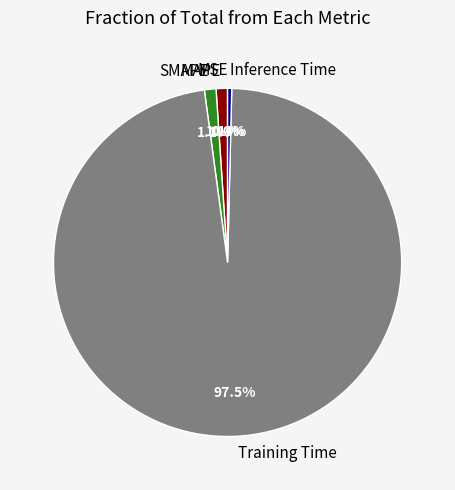

What is the majority slice?

Training Time